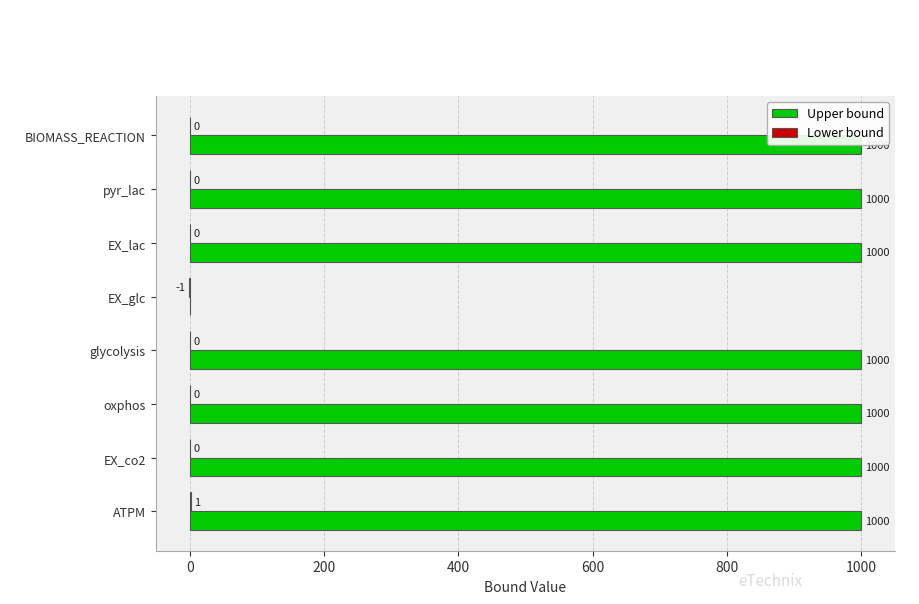

The Upper bound series shows 1000 at EX_lac. True or false?

True